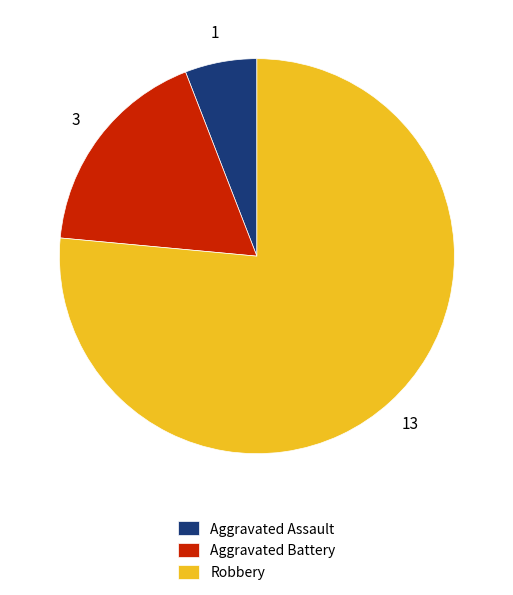

What is the ratio of the value at Robbery to the value at Aggravated Battery?

4.3